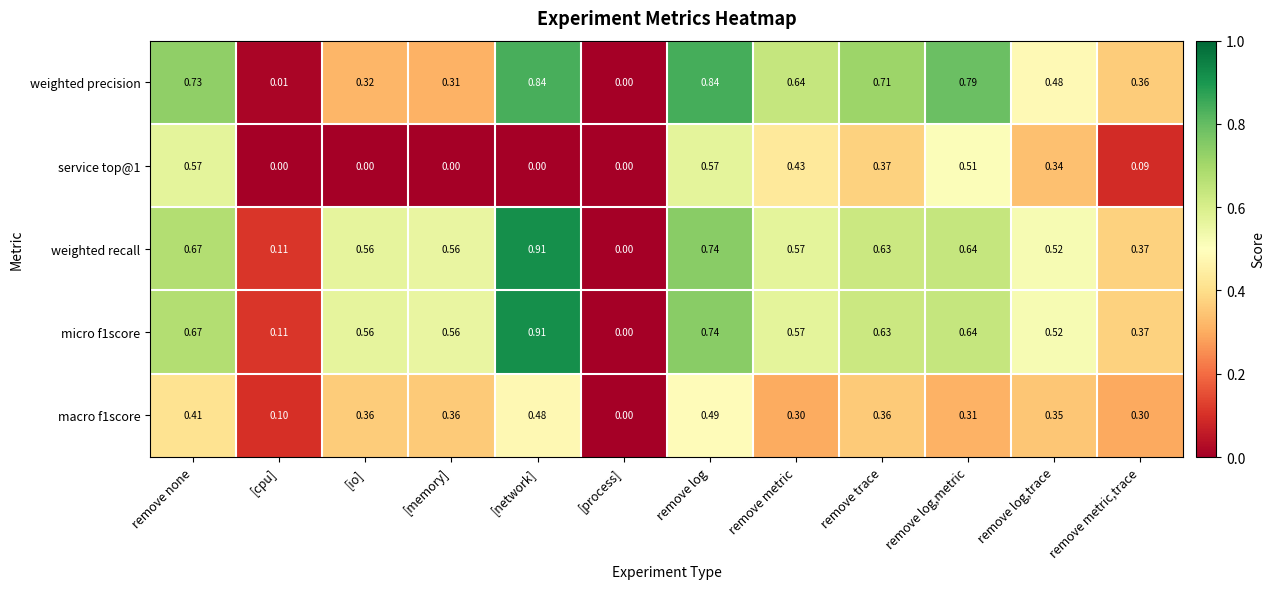

Which series changed the most between [cpu] and remove trace?

weighted precision